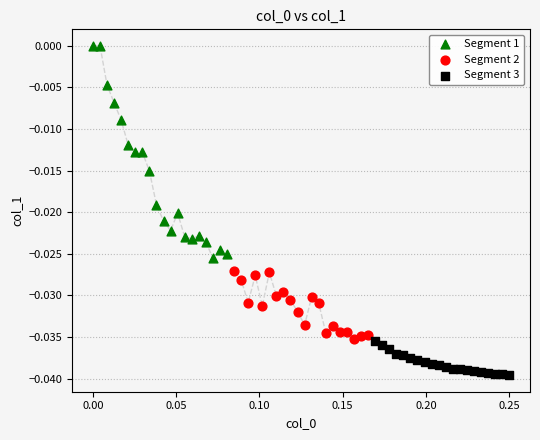

Which series reaches the minimum Y coordinate?

Segment 3